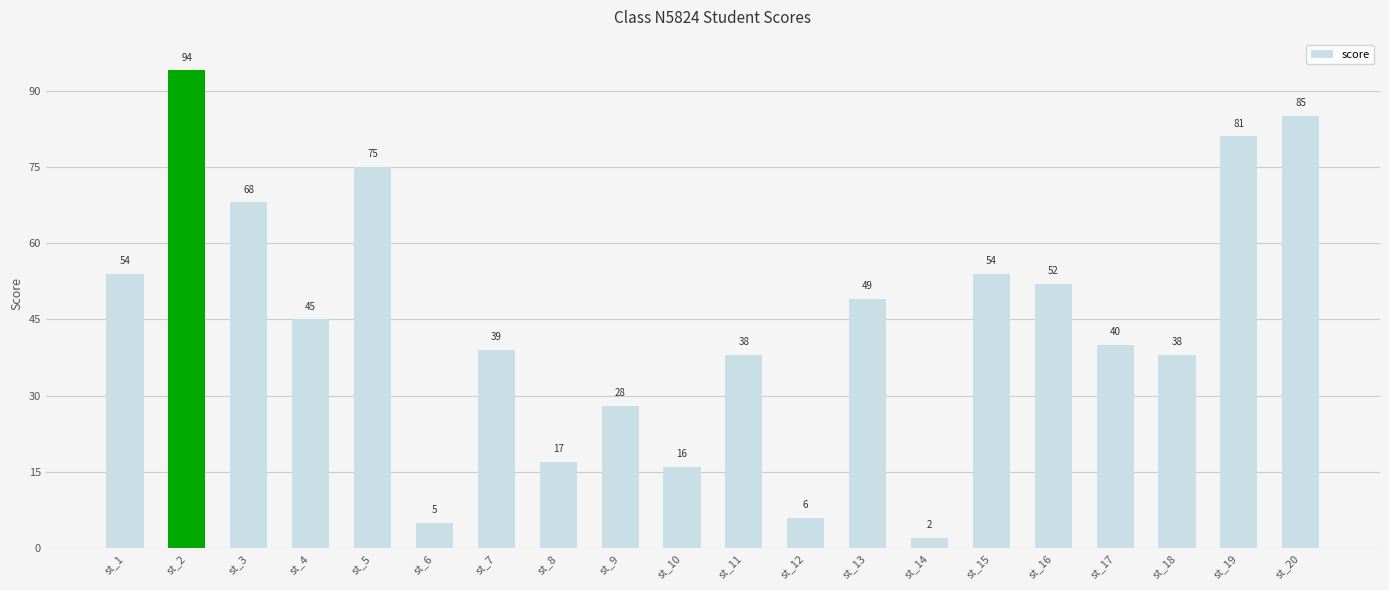

At which category does the chart reach its minimum across all series?

st_14